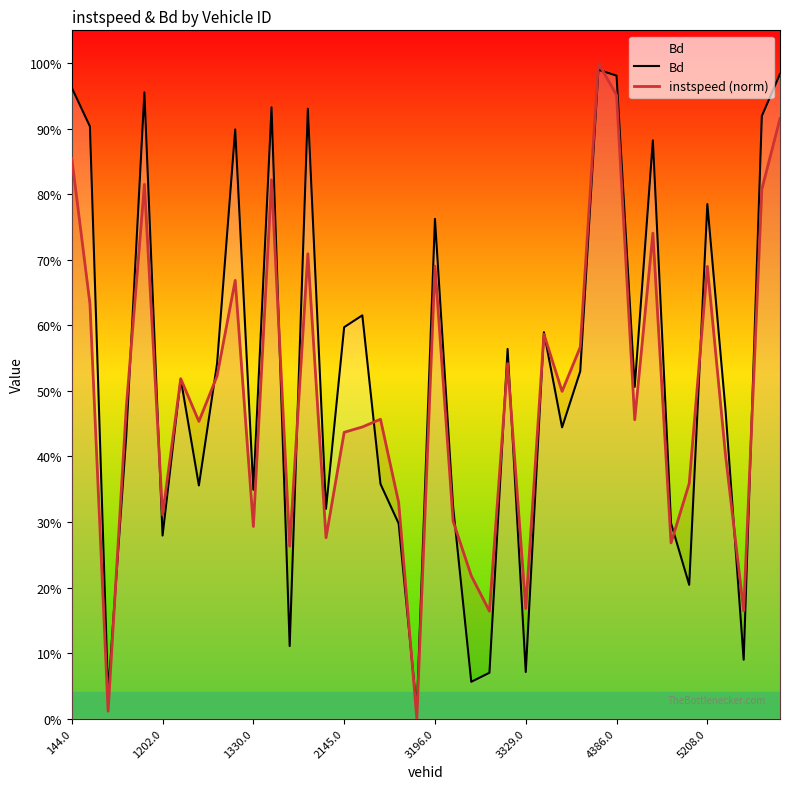

What is the approximate value of Bd at 16?

0.6